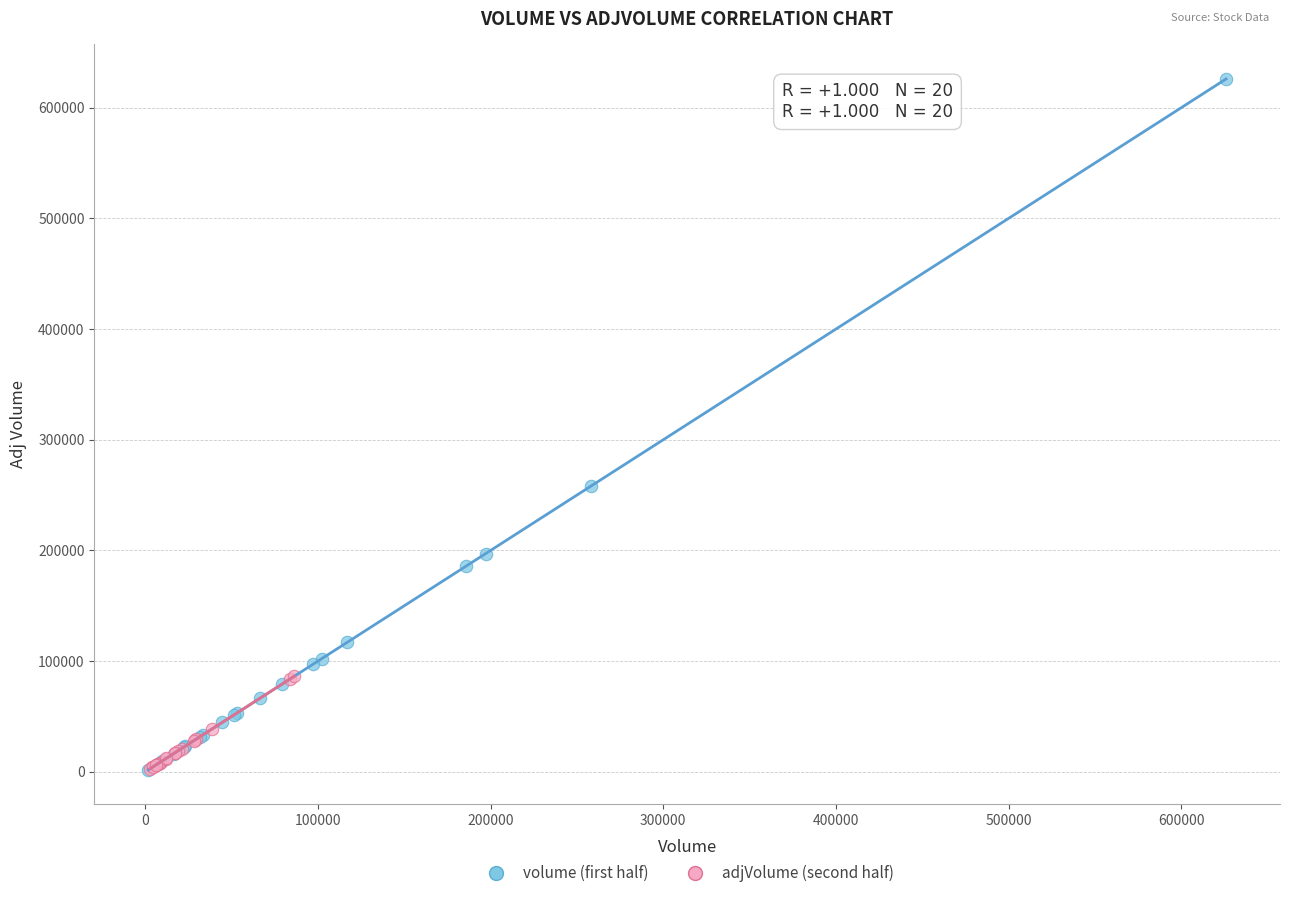

Which series has the widest spread of Y values?

volume (first half)